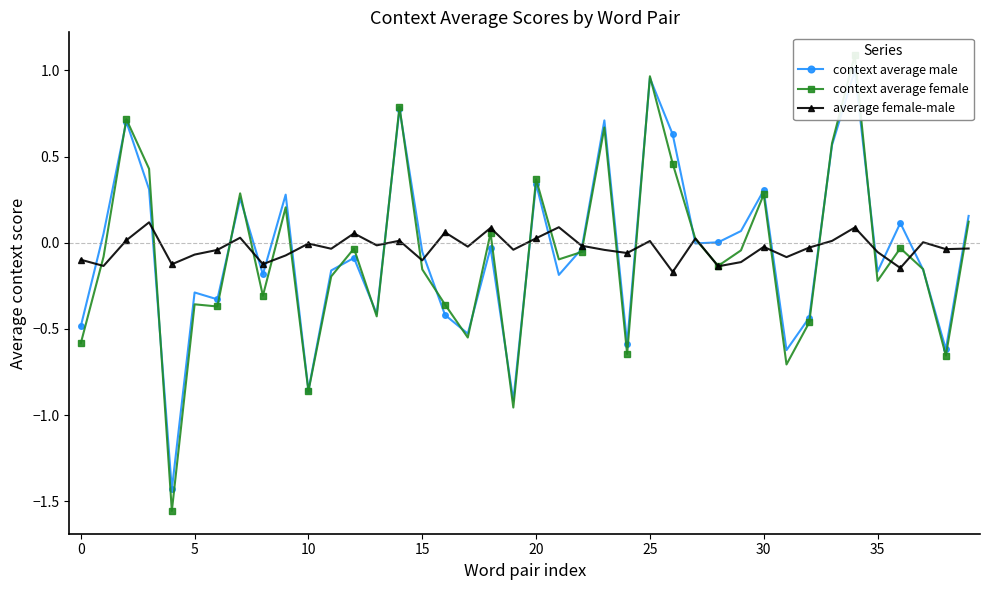

What is the value of the average female-male point at the 10th from the left?

-0.1